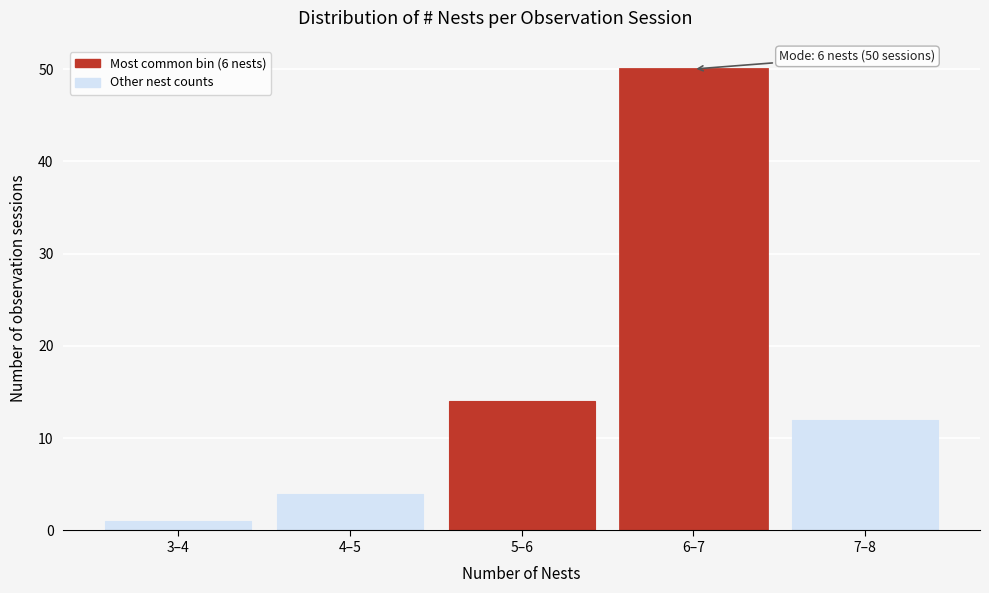

Reading left to right, extract all data points from this chart.

1	4	14	50	12